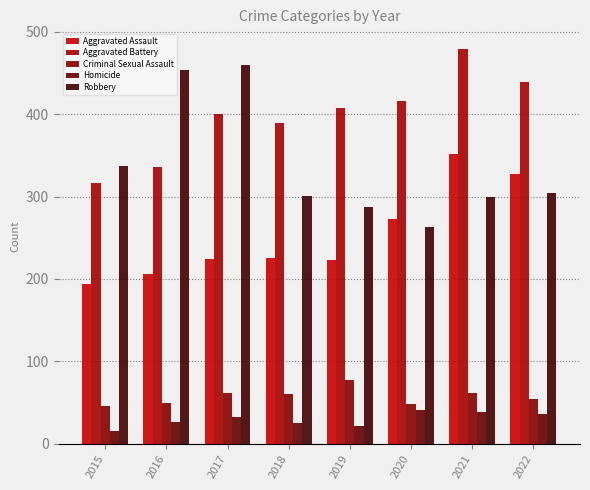

At which label is Aggravated Assault closest to 273?

2020